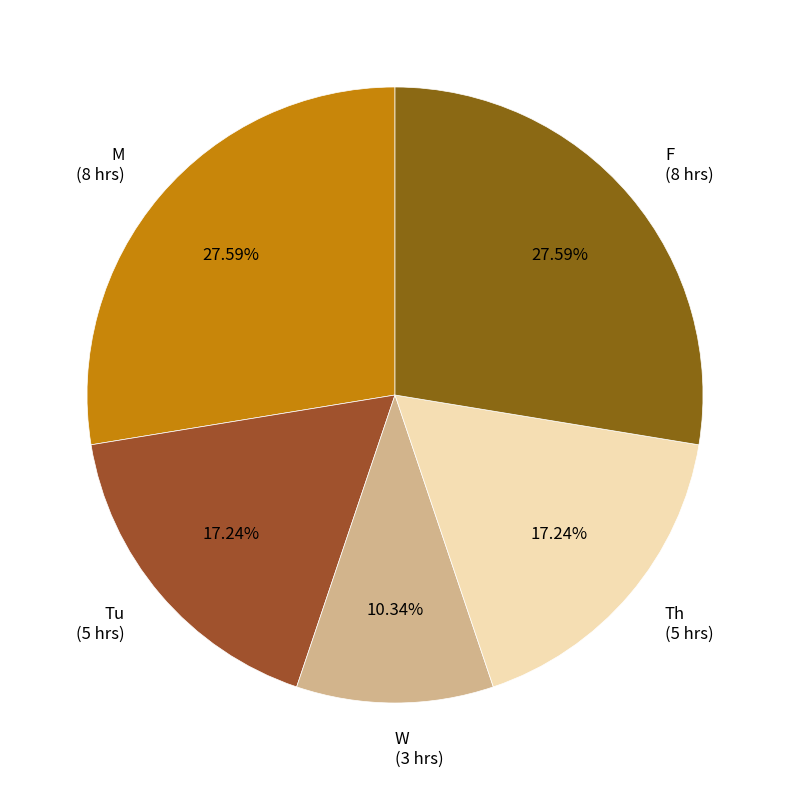

To the nearest percent, what is the average slice percentage?

20%